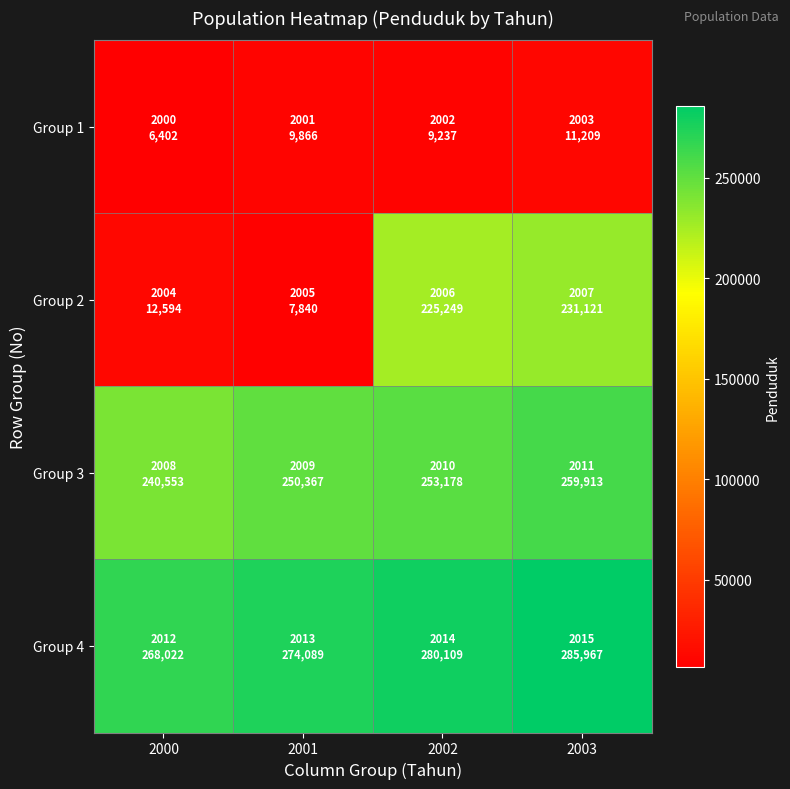

Reading right to left, extract all data points from this chart.

Group 1: 2003=11209	2002=9237	2001=9866	2000=6402
Group 2: 2003=231121	2002=225249	2001=7840	2000=12594
Group 3: 2003=259913	2002=253178	2001=250367	2000=240553
Group 4: 2003=285967	2002=280109	2001=274089	2000=268022